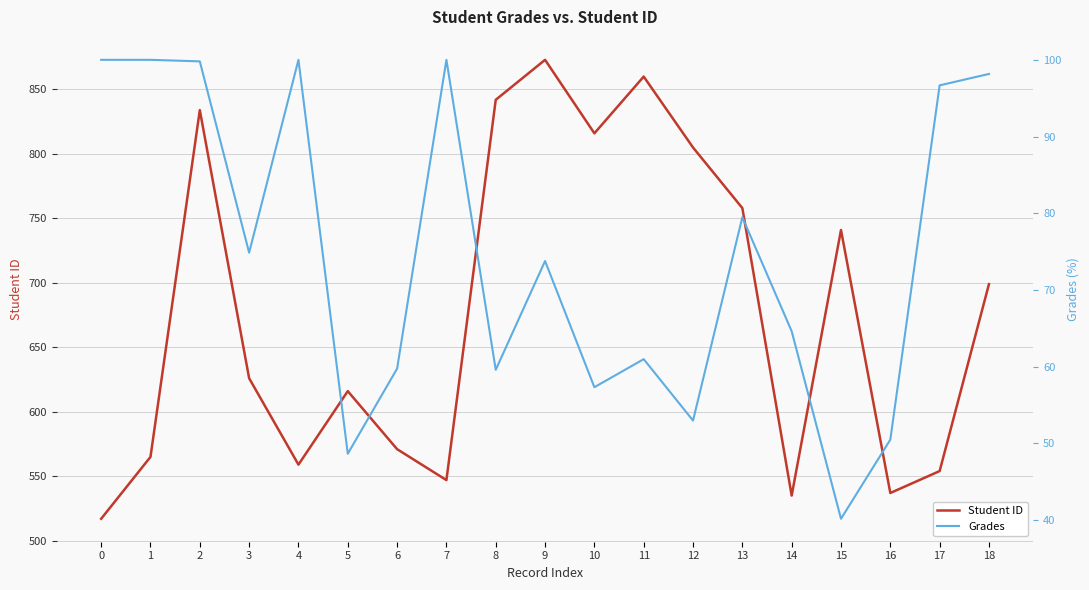

Reading right to left, list all the values displayed in this chart.

Student ID: 18=699.0	17=554.0	16=537.0	15=741.0	14=535.0	13=758.0	12=805.0	11=860.0	10=816.0	9=873.0	8=842.0	7=547.0	6=571.0	5=616.0	4=559.0	3=626.0	2=834.0	1=565.0	0=517.0
Grades: 18=98.2	17=96.7	16=50.5	15=40.1	14=64.6	13=79.5	12=53.0	11=61.0	10=57.3	9=73.8	8=59.6	7=100.0	6=59.7	5=48.6	4=100.0	3=74.8	2=99.8	1=100.0	0=100.0